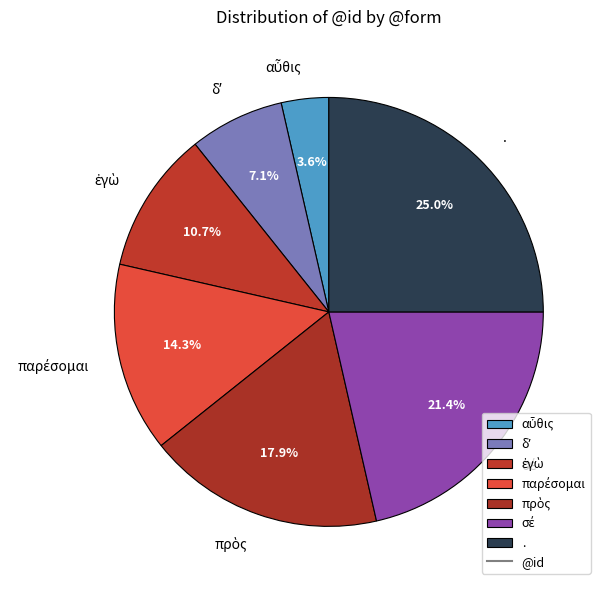

Is there a majority slice in this chart?

No